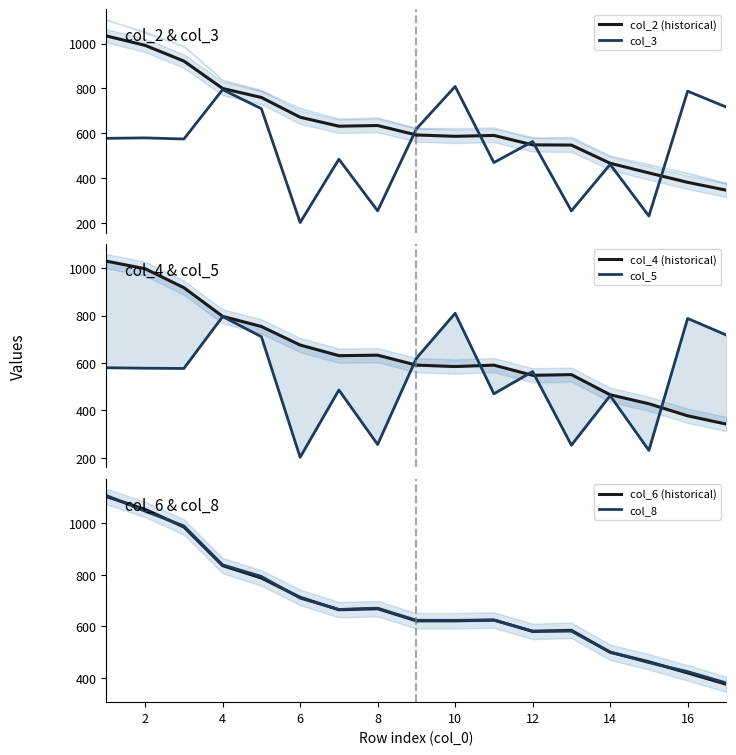

The col_3 series shows 564 at 12. True or false?

True